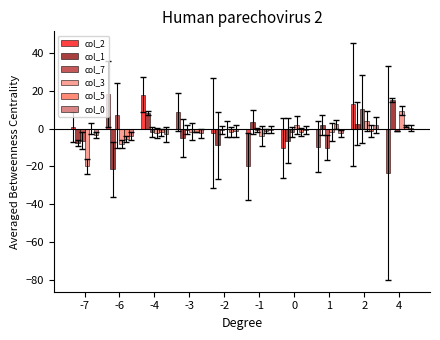

Is it true that col_3 equals 2.1 at 0?

True